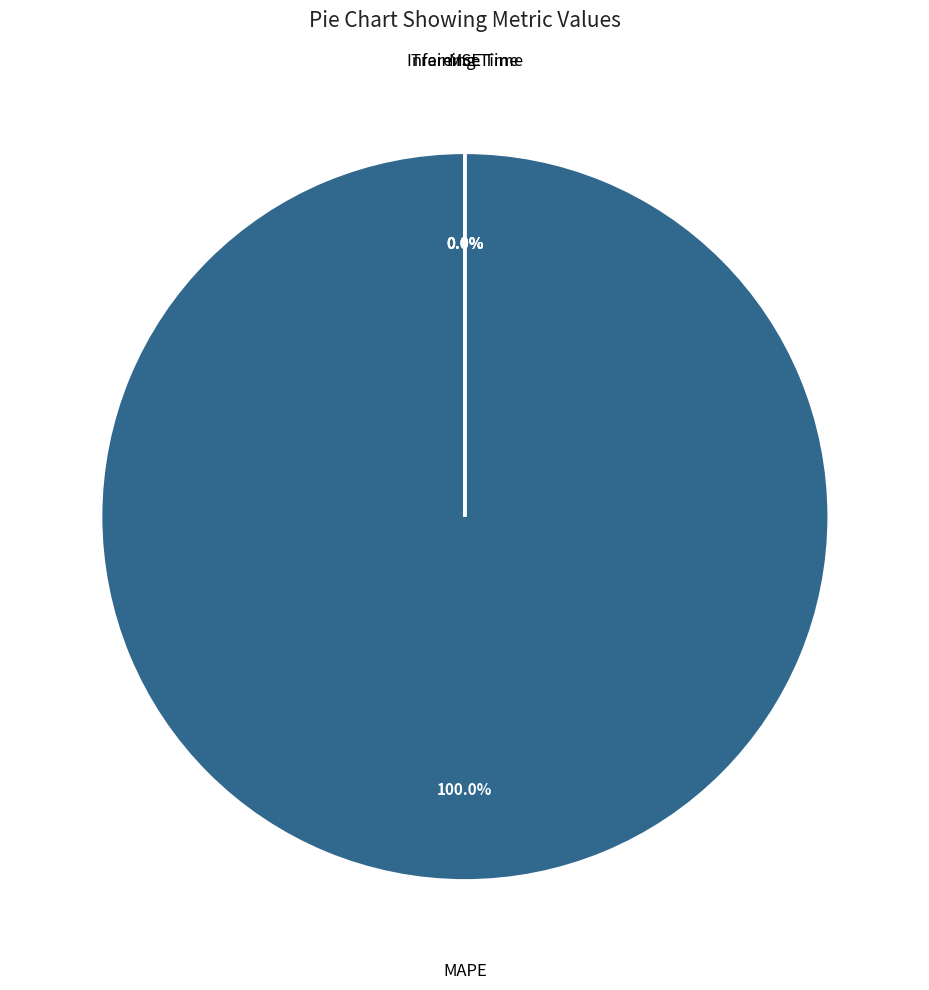

True or false: MAPE accounts for 99% of the total.

False